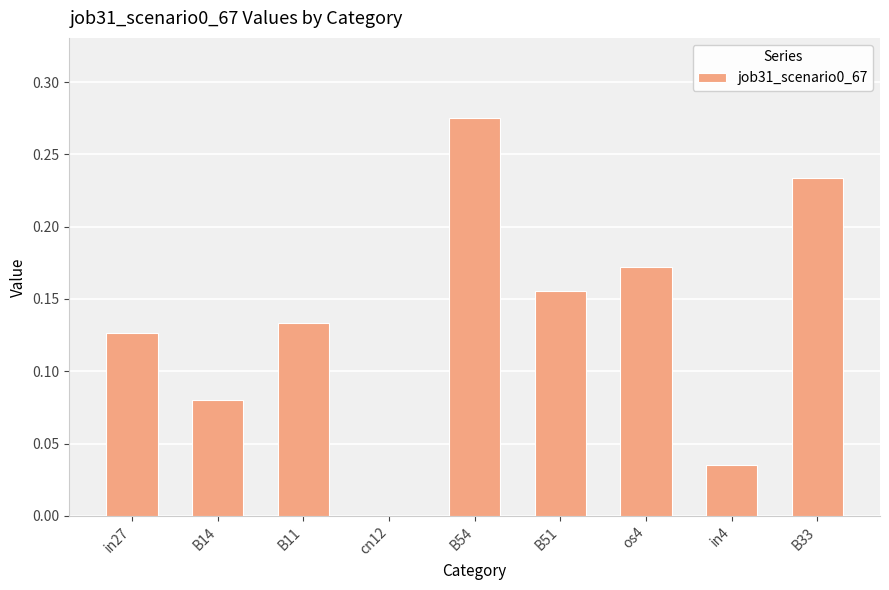

What is the change in value from cn12 to B33?

+0.2